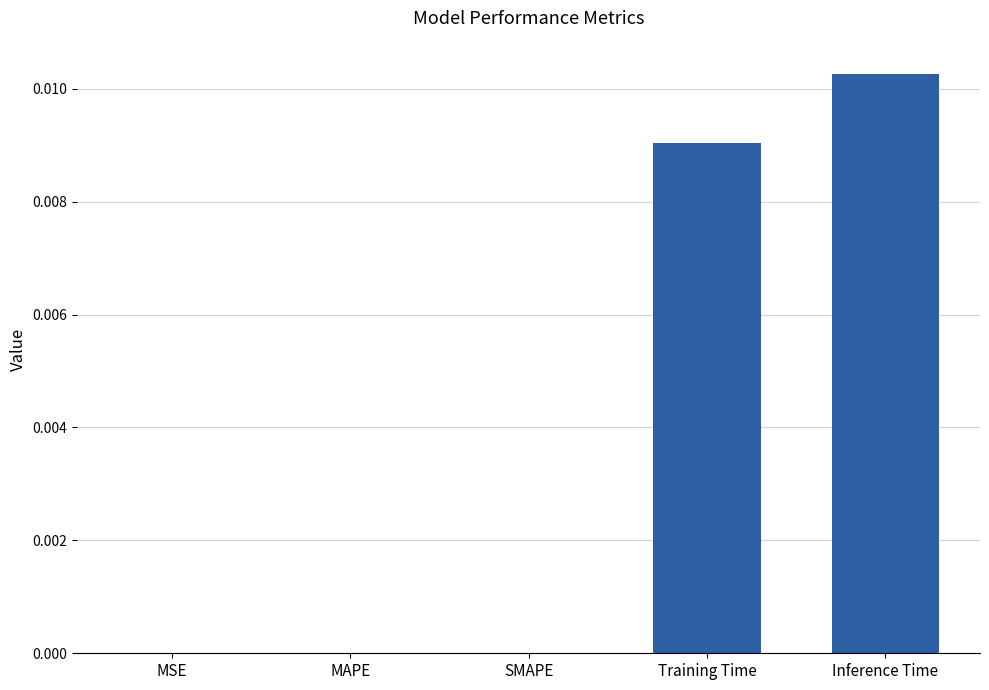

The value at MAPE is 0.0. True or false?

True